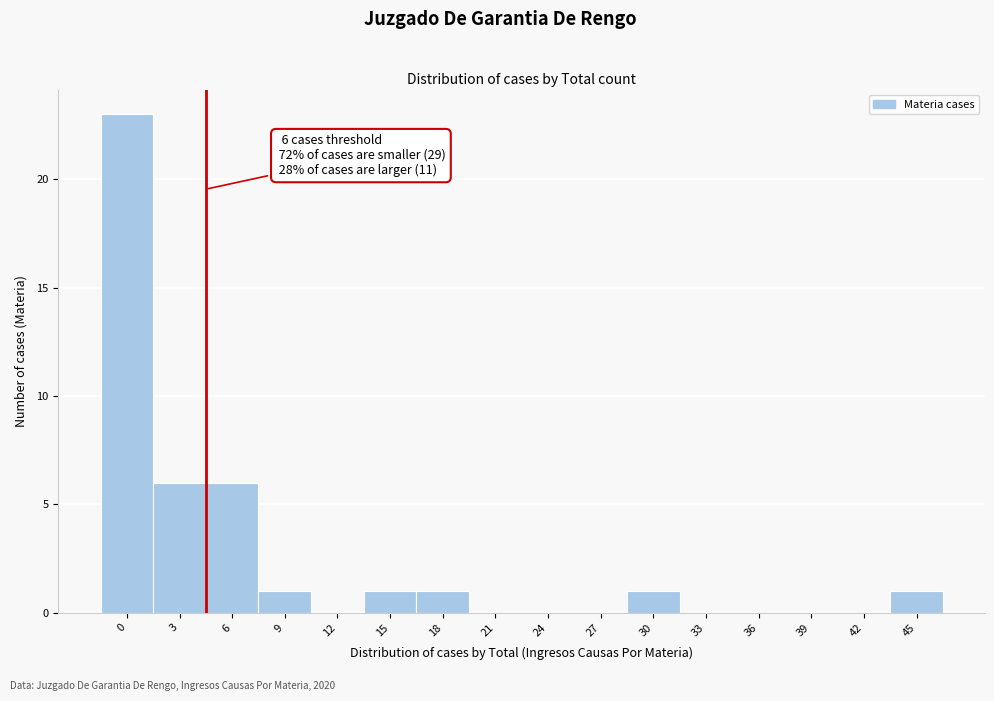

Reading right to left, list all the values displayed in this chart.

45=1	42=0	39=0	36=0	33=0	30=1	27=0	24=0	21=0	18=1	15=1	12=0	9=1	6=6	3=6	0=23